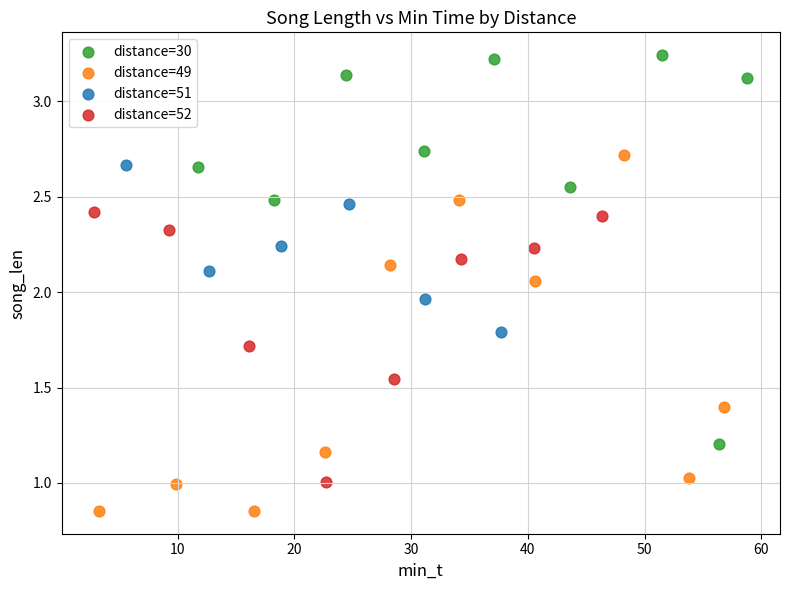

Which series reaches the minimum Y coordinate?

distance=49